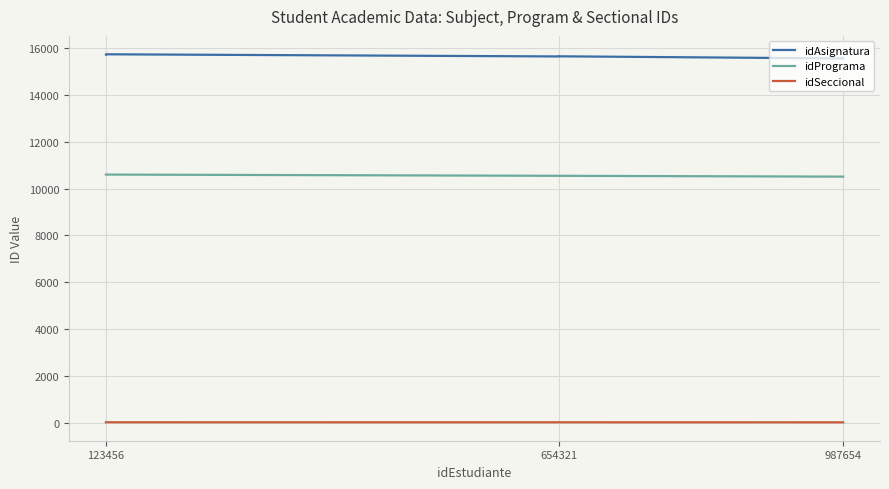

How many data points in idSeccional are less than 12?

6